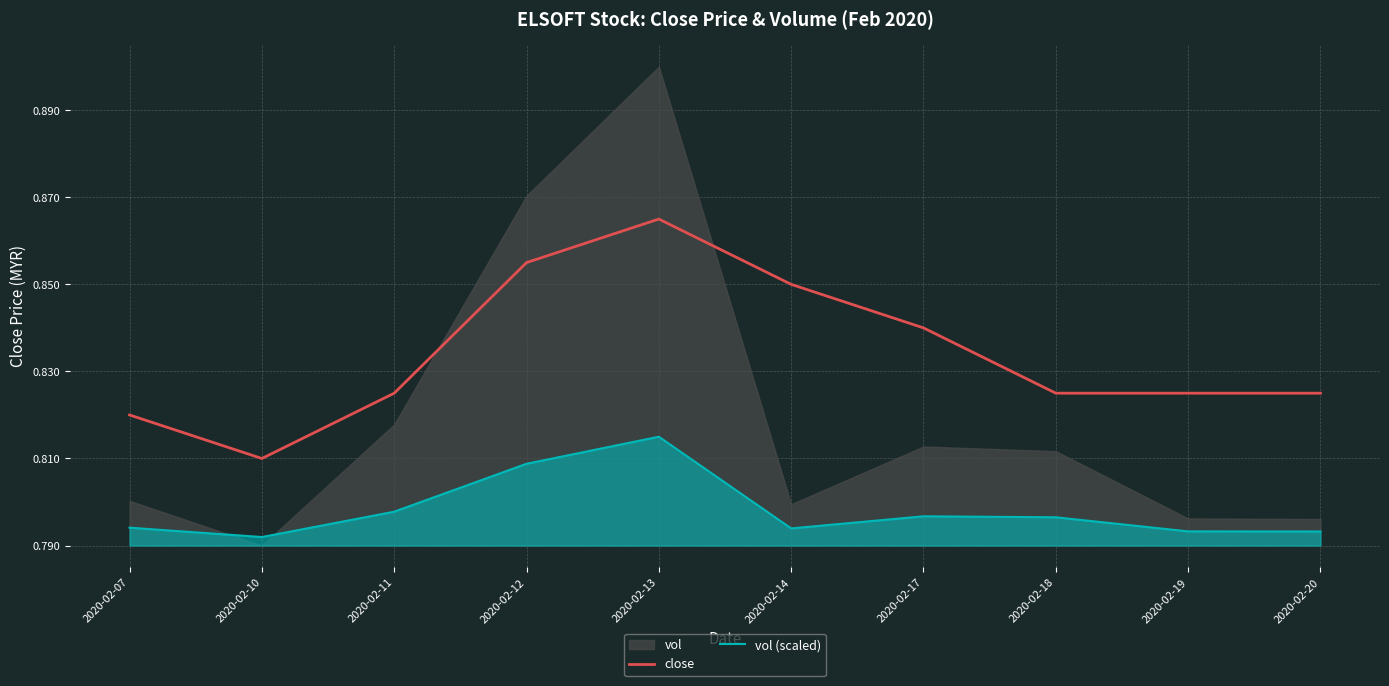

True or false: close and vol (scaled) intersect in this chart.

False